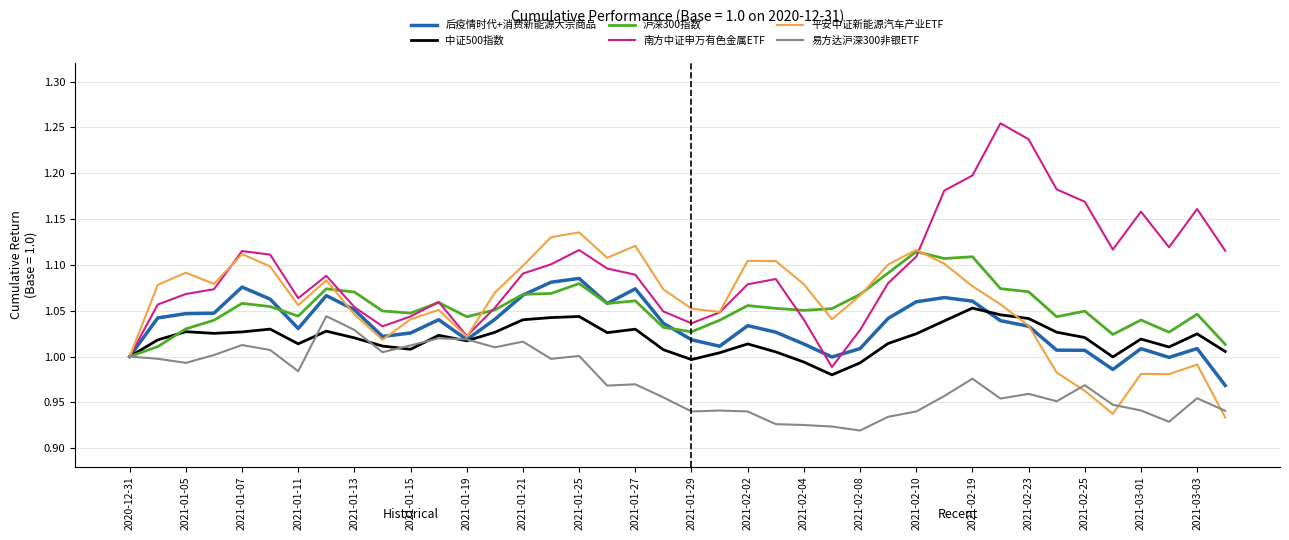

Which series has the largest total across all categories?

南方中证申万有色金属ETF